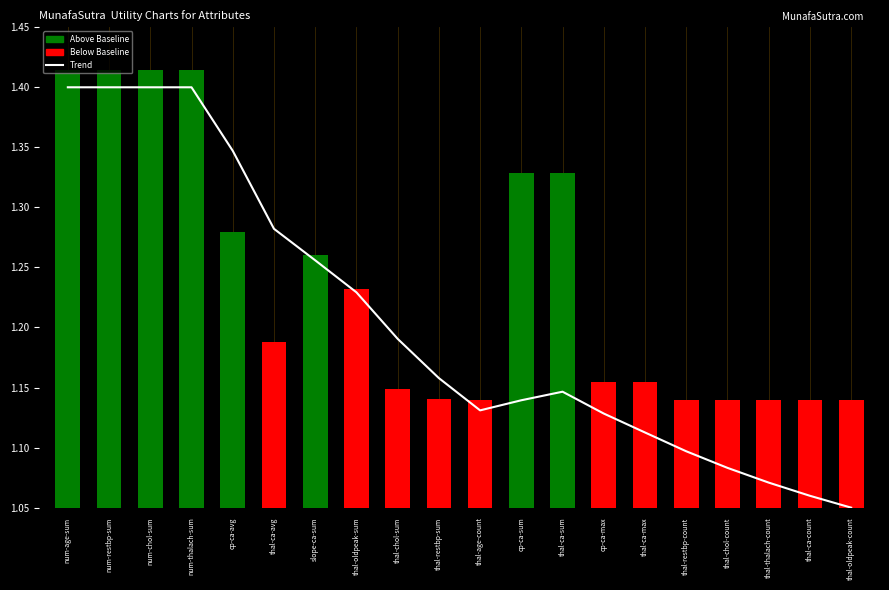

What is the difference between the second highest and second lowest values in the Utility series?

0.3